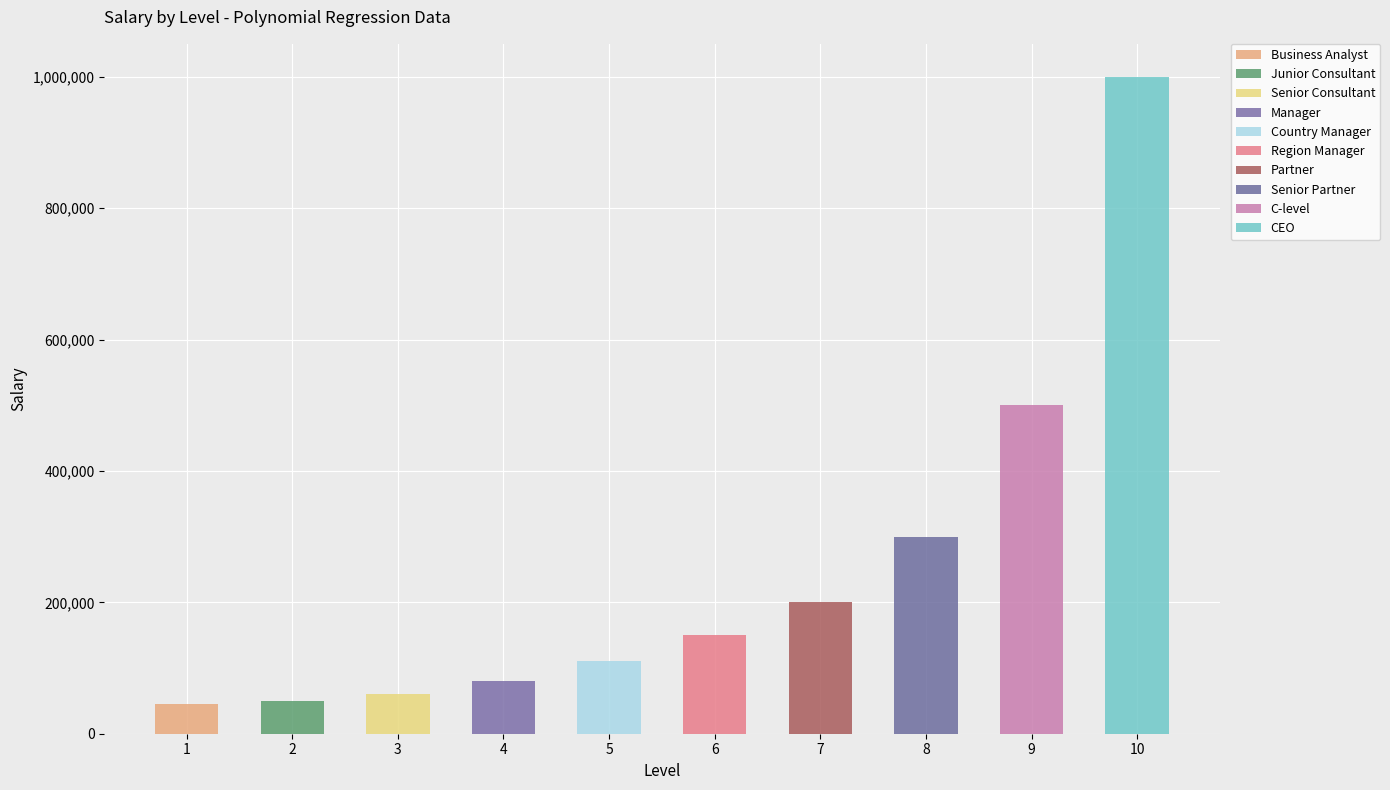

What is the change in value from 2 to 9?

+450000